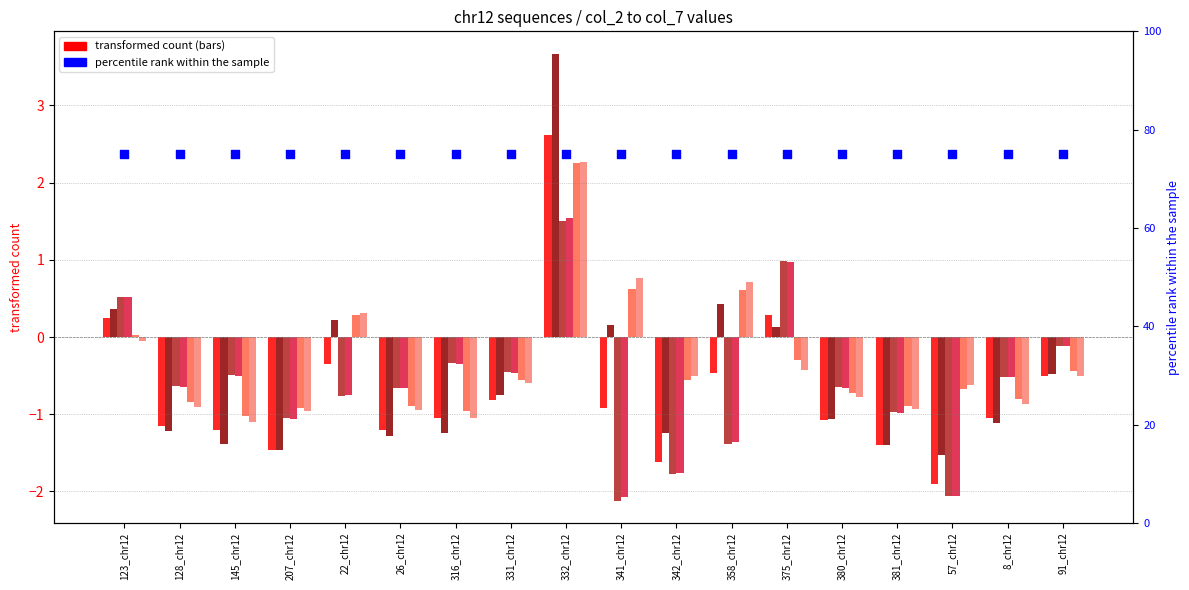

At how many categories does at least one series exceed 2?

1